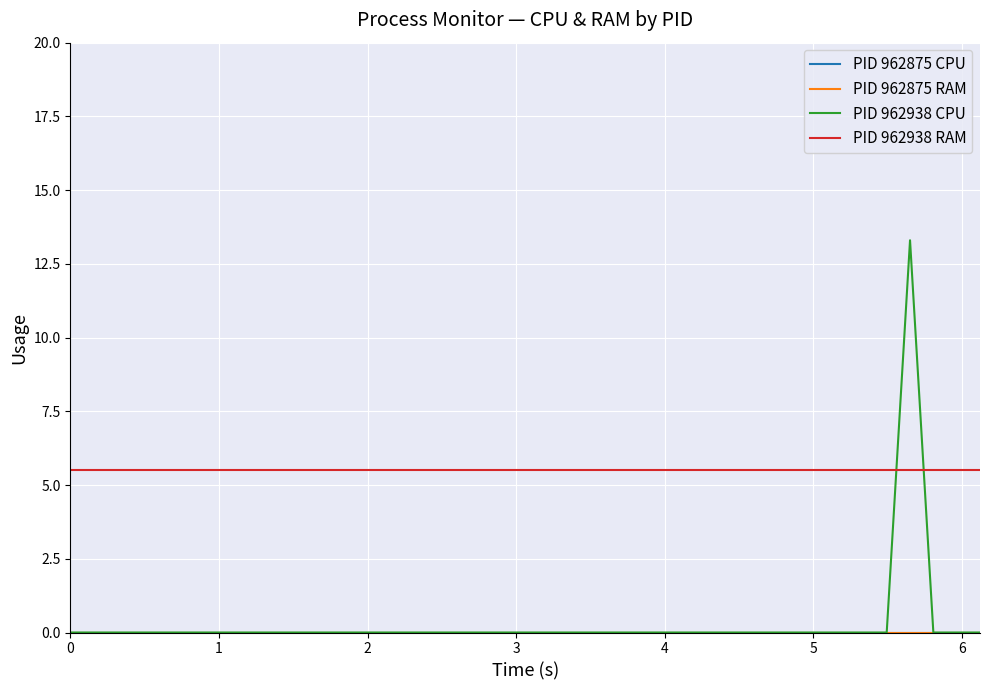

Which series has the largest total across all categories?

PID 962938 RAM